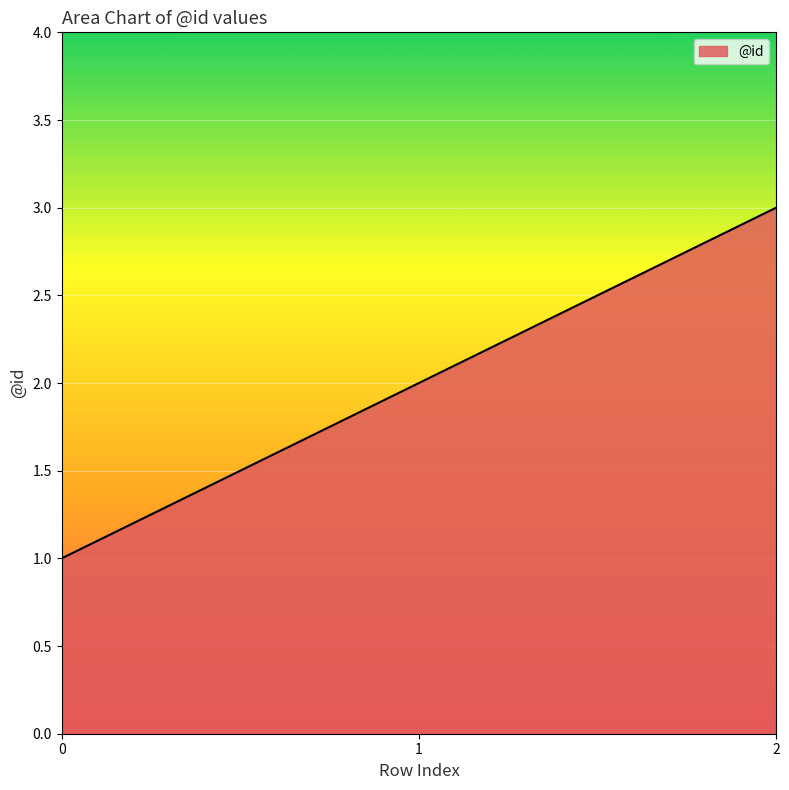

What is the ratio of the value at 1 to the value at 0?

2.0